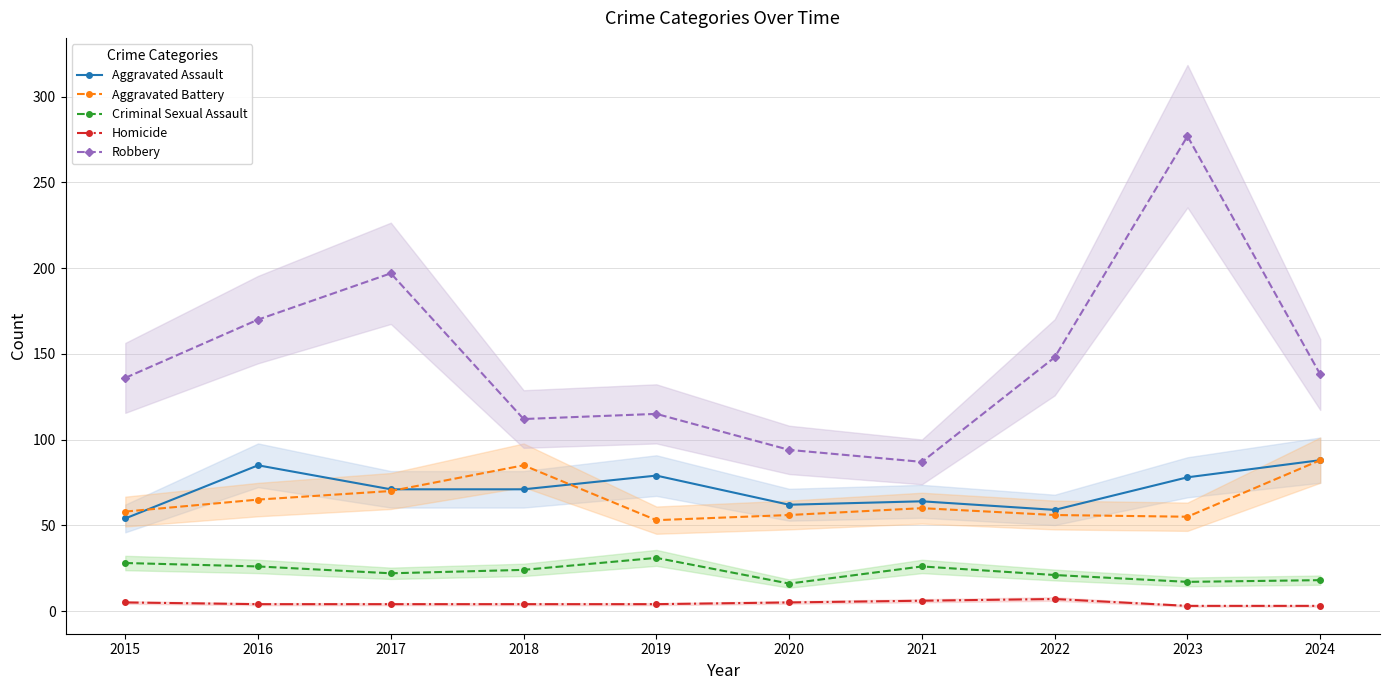

Reading left to right, extract all data points from this chart.

Aggravated Assault: 54	85	71	71	79	62	64	59	78	88
Aggravated Battery: 58	65	70	85	53	56	60	56	55	88
Criminal Sexual Assault: 28	26	22	24	31	16	26	21	17	18
Homicide: 5	4	4	4	4	5	6	7	3	3
Robbery: 136	170	197	112	115	94	87	148	277	138